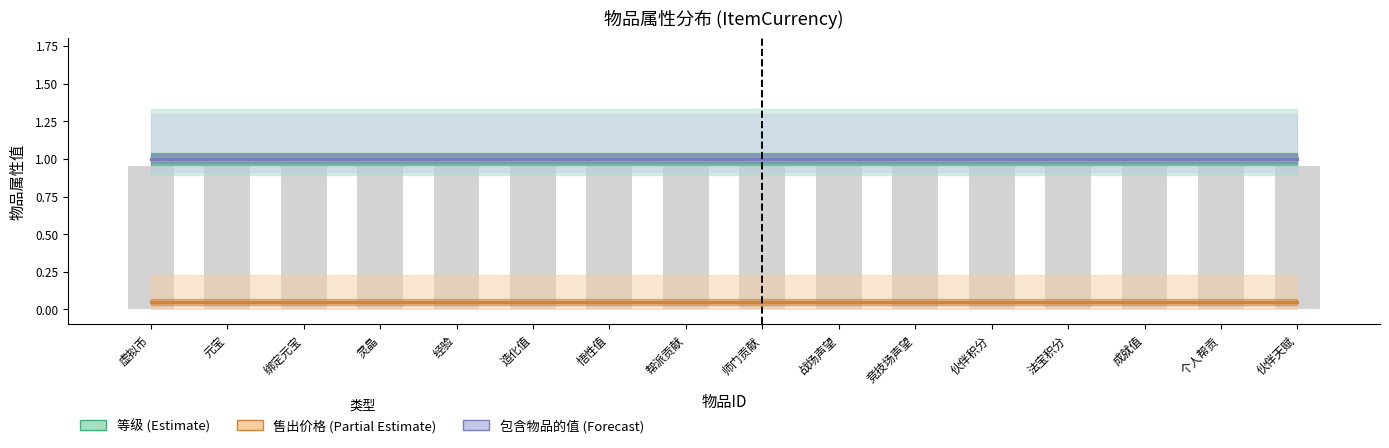

Reading left to right, transcribe all the data shown in this chart.

等级 (Estimate): 虚拟币=1.0	元宝=1.0	绑定元宝=1.0	灵晶=1.0	经验=1.0	造化值=1.0	悟性值=1.0	帮派贡献=1.0	师门贡献=1.0	战场声望=1.0	竞技场声望=1.0	伙伴积分=1.0	法宝积分=1.0	成就值=1.0	个人帮贡=1.0	伙伴天赋=1.0
售出价格 (Partial Estimate): 虚拟币=0.1	元宝=0.1	绑定元宝=0.1	灵晶=0.1	经验=0.1	造化值=0.1	悟性值=0.1	帮派贡献=0.1	师门贡献=0.1	战场声望=0.1	竞技场声望=0.1	伙伴积分=0.1	法宝积分=0.1	成就值=0.1	个人帮贡=0.1	伙伴天赋=0.1
包含物品的值 (Forecast): 虚拟币=1.0	元宝=1.0	绑定元宝=1.0	灵晶=1.0	经验=1.0	造化值=1.0	悟性值=1.0	帮派贡献=1.0	师门贡献=1.0	战场声望=1.0	竞技场声望=1.0	伙伴积分=1.0	法宝积分=1.0	成就值=1.0	个人帮贡=1.0	伙伴天赋=1.0